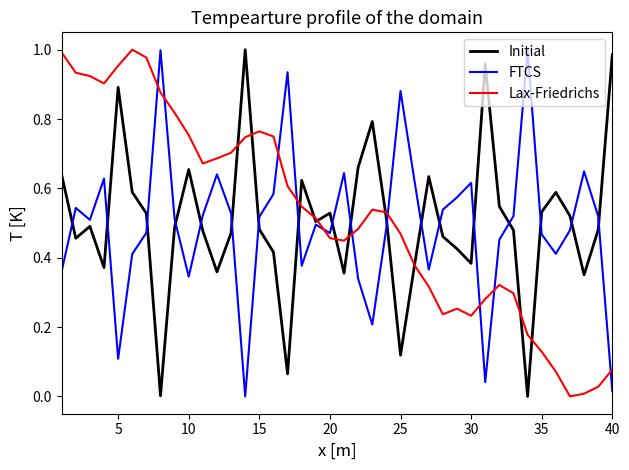

How many intersections are there between Lax-Friedrichs and FTCS?

10